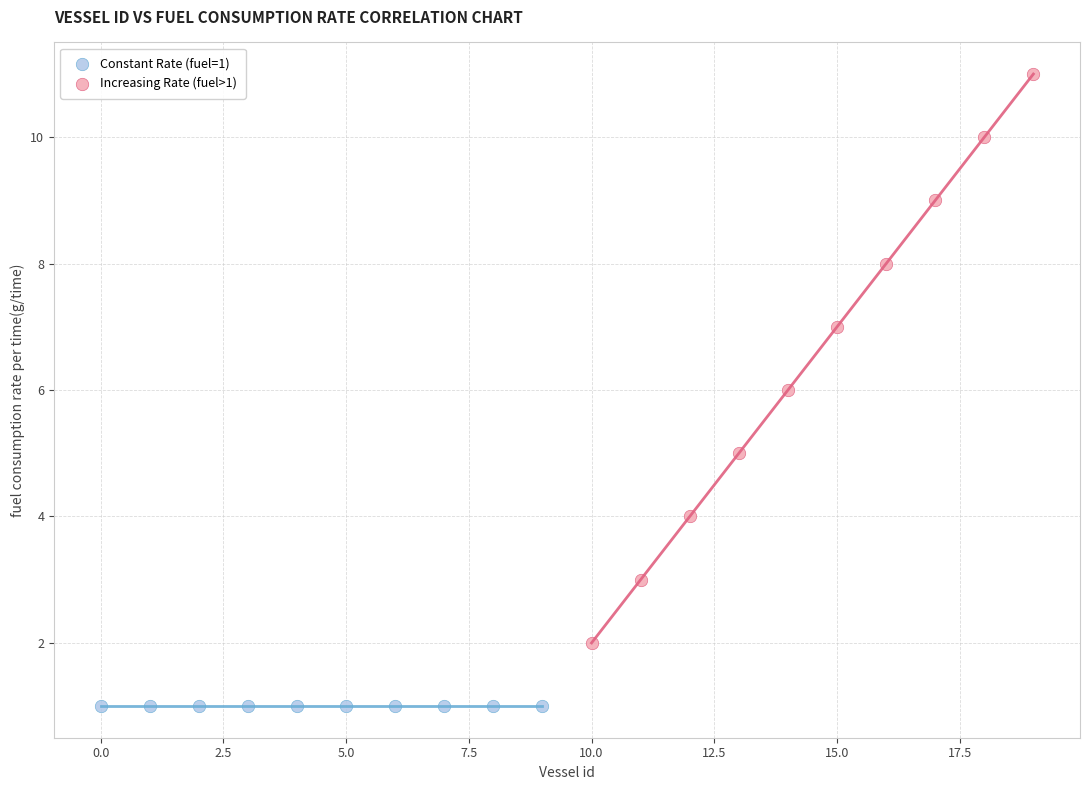

Which series reaches the maximum Y coordinate?

Increasing Rate (fuel>1)